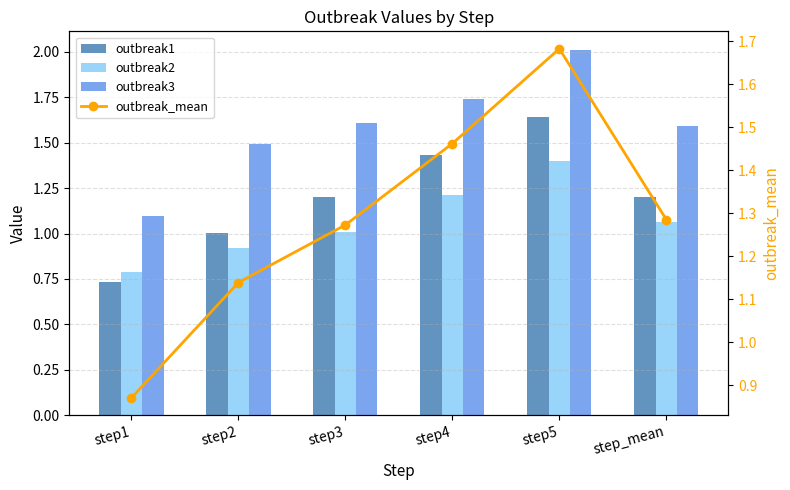

True or false: outbreak1 has a value of 2.1 at step_mean.

False